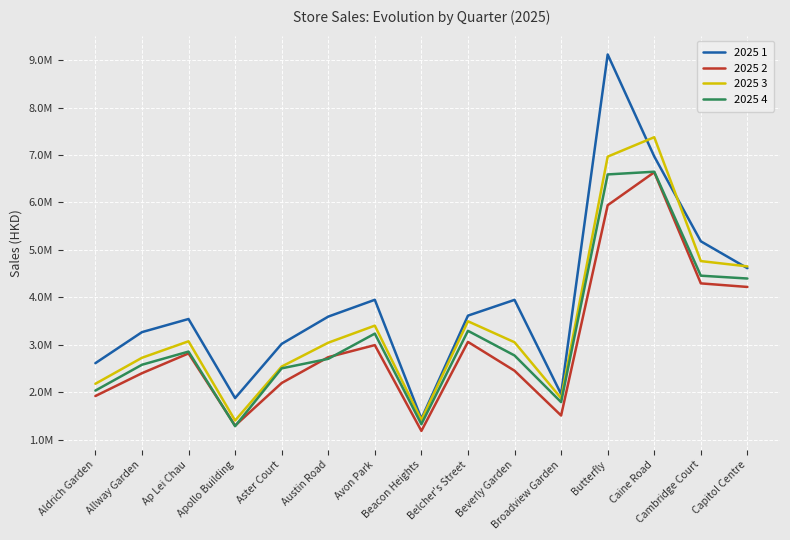

How many values in the 2025 3 series are below 3051312?

7